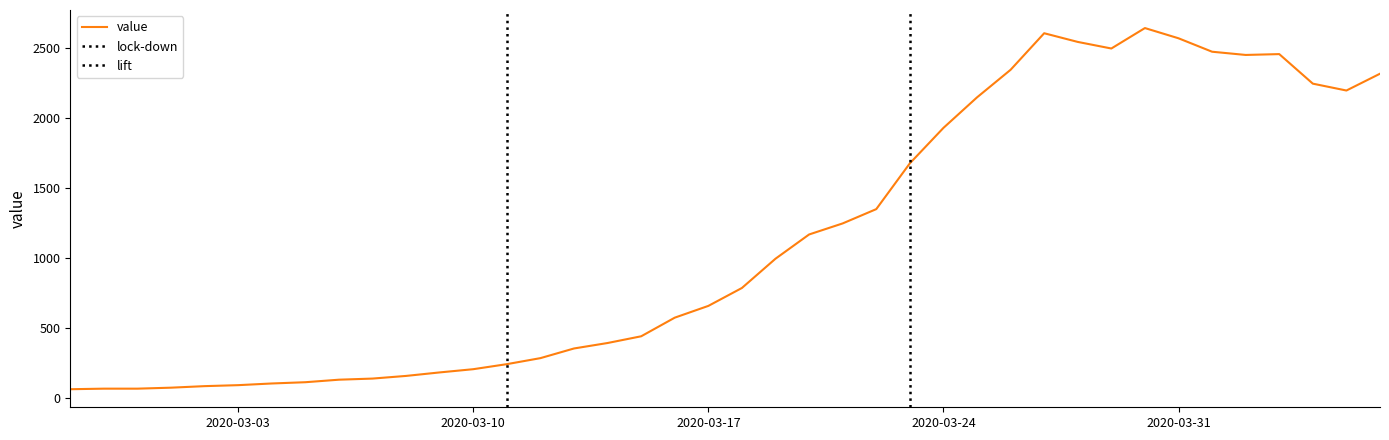

At which category does the chart reach its peak across all series?

2020-03-30